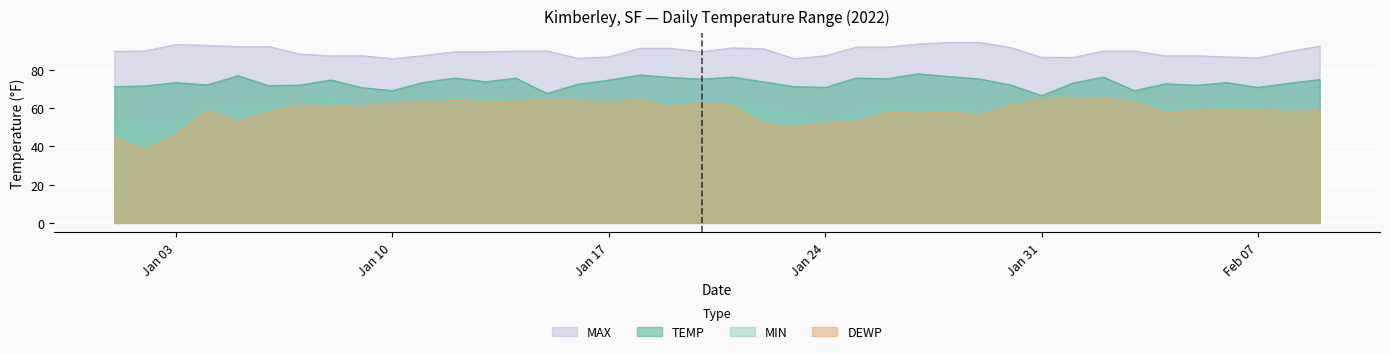

What is the greatest value displayed?

94.3